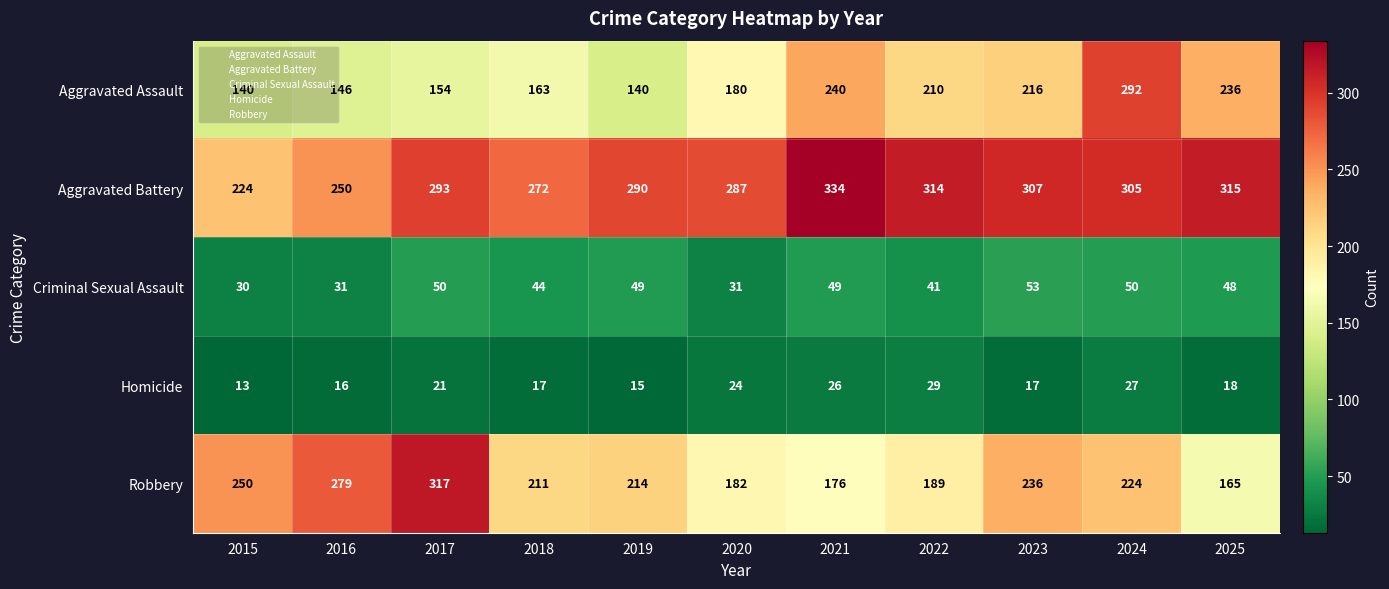

Count the number of categories in the chart.

11